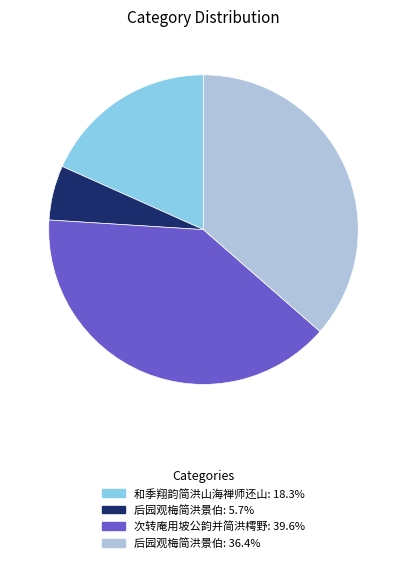

Is there a majority slice in this chart?

No